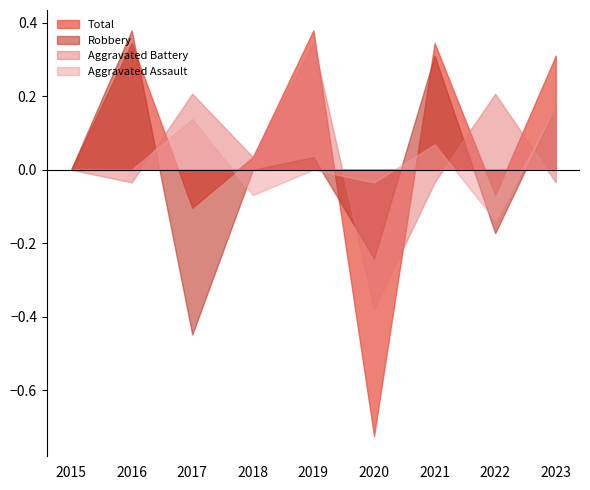

Which series has the largest range (max minus min)?

Total